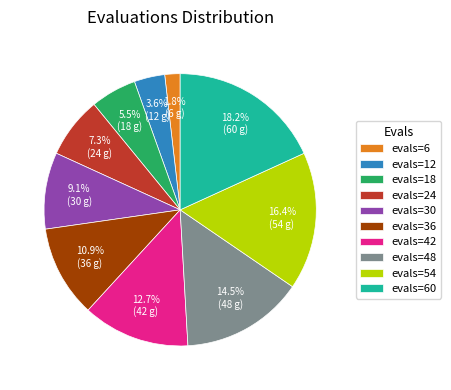

Count the number of slices in the pie.

10